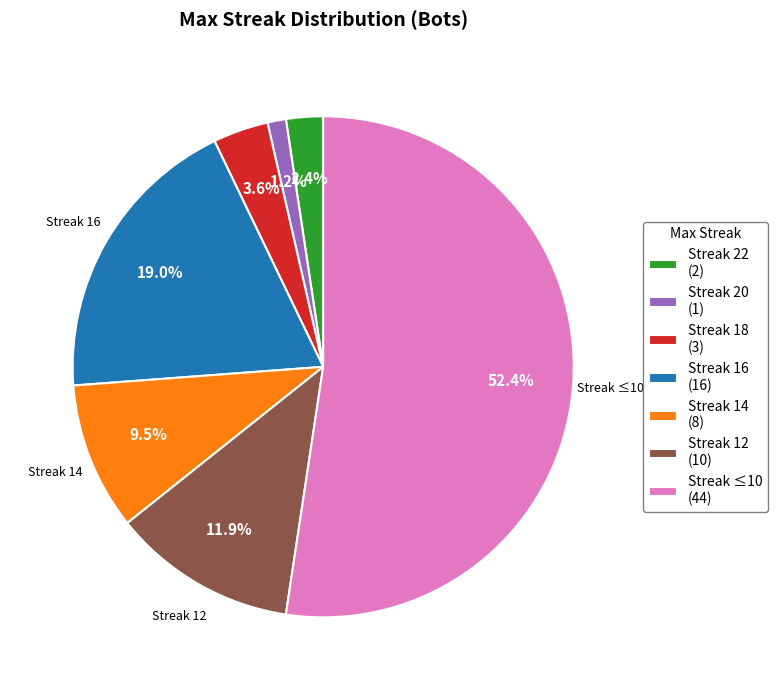

Rank the categories by value from lowest to highest.

Streak 20 (1), Streak 22 (2), Streak 18 (3), Streak 14 (8), Streak 12 (10), Streak 16 (16), Streak ≤10 (44)